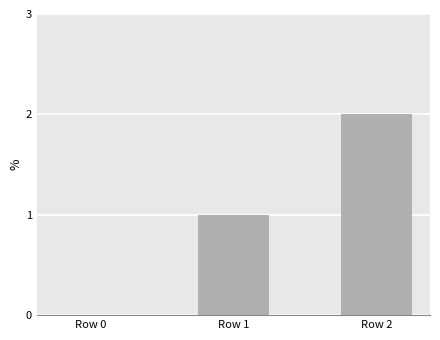

The chart shows a value of 2 at Row 2. True or false?

True